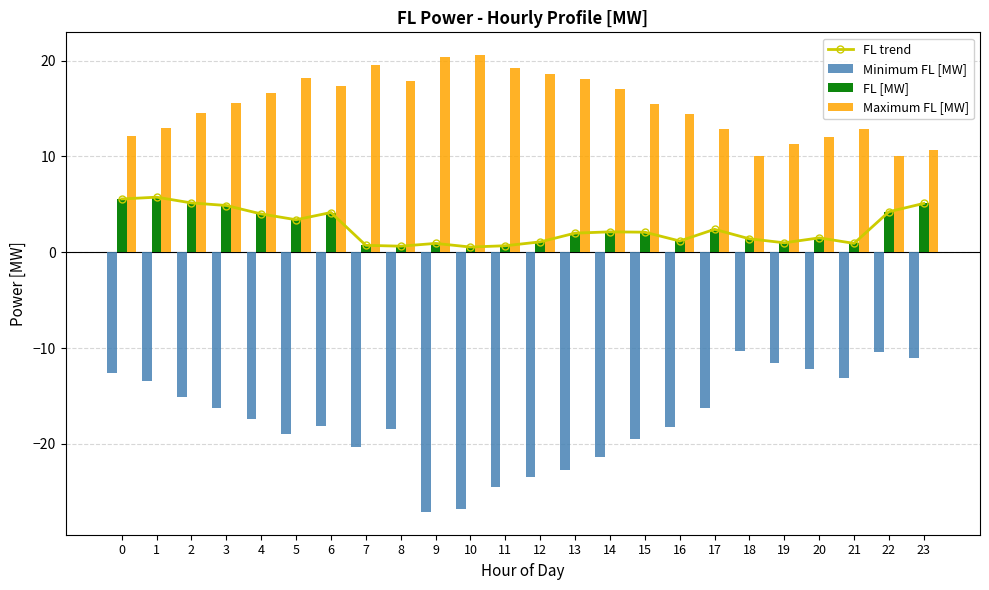

How many categories are shown in the chart?

24